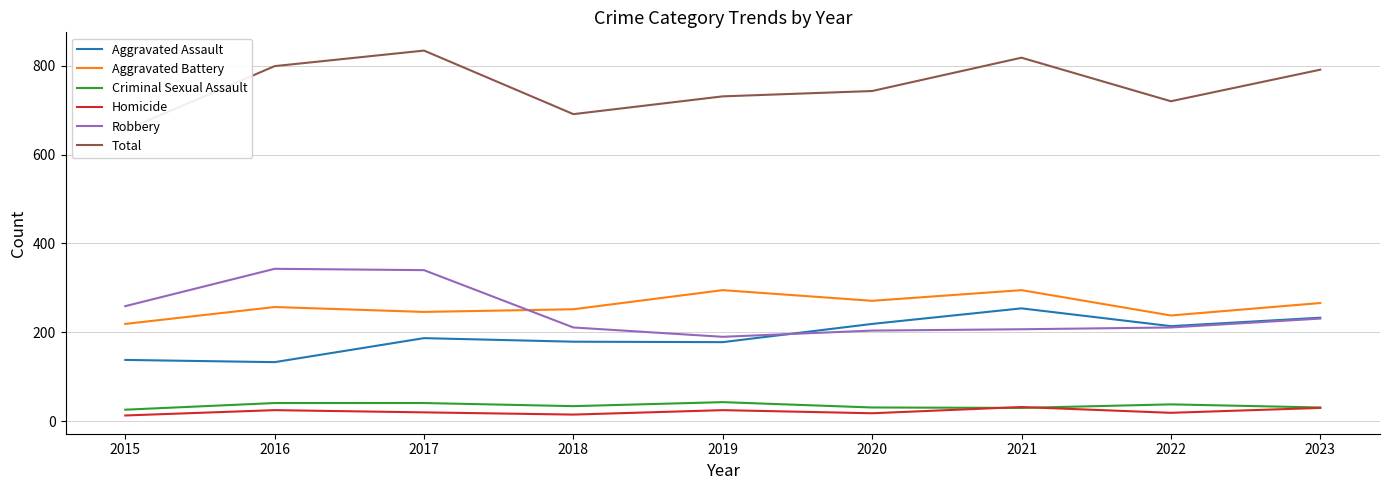

True or false: Aggravated Battery has more than 1 interior local peaks.

True